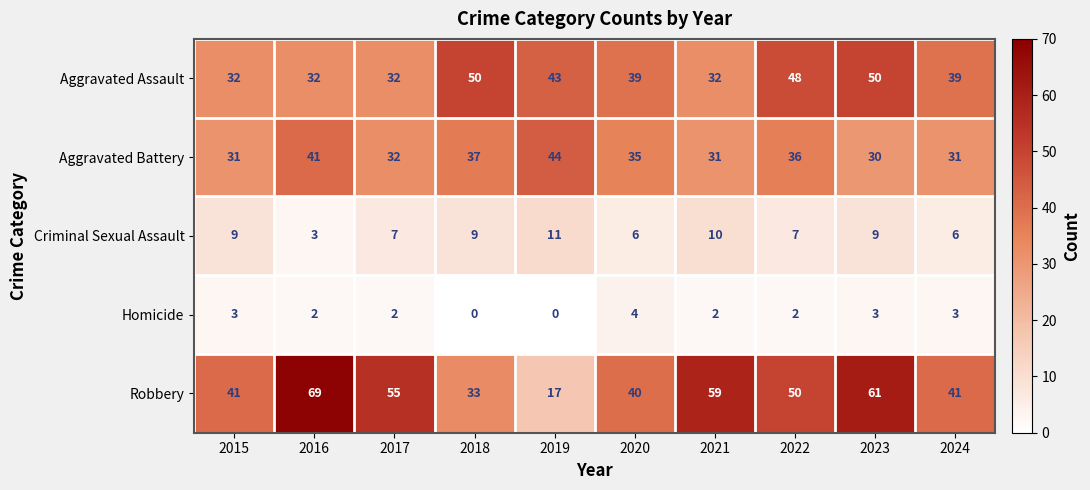

What is the sum of all Criminal Sexual Assault values?

77